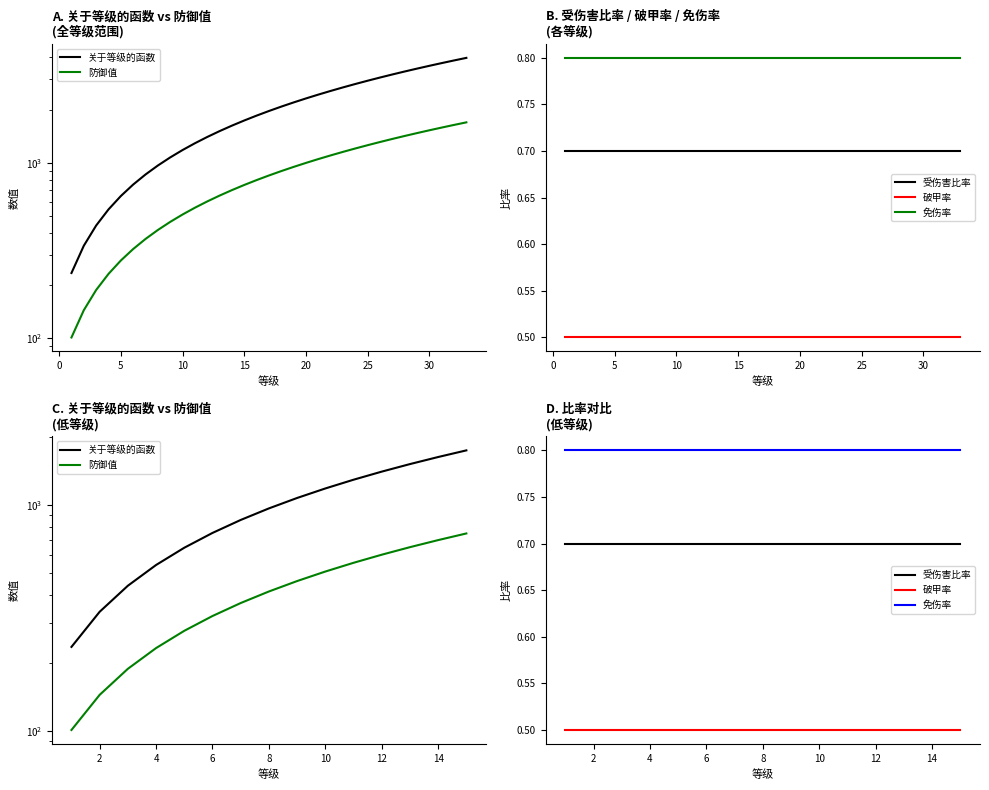

What is the sum of all 关于等级的函数 values?

14645.0